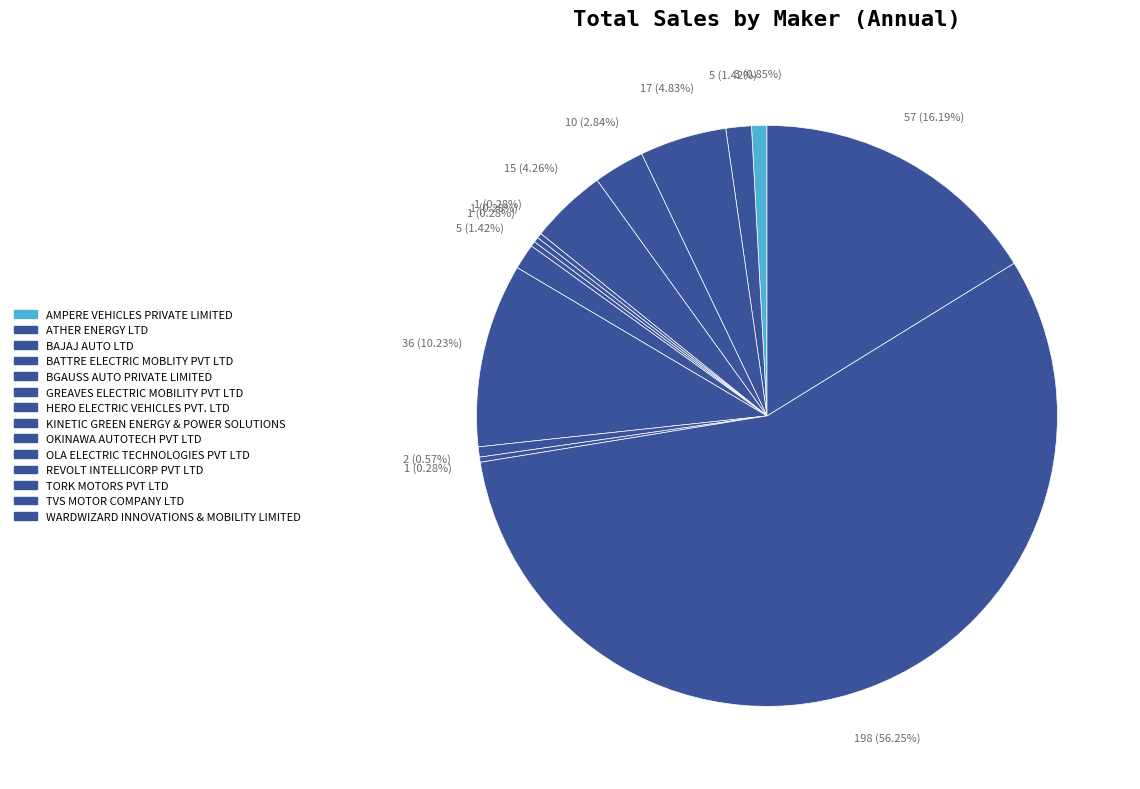

How many segments does this pie chart have?

14